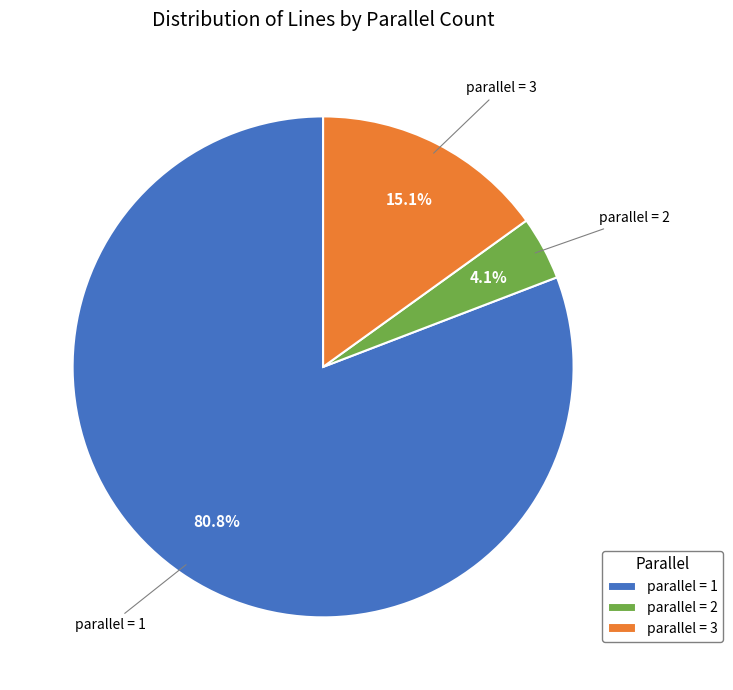

Rank the categories by value from highest to lowest.

parallel = 1, parallel = 3, parallel = 2